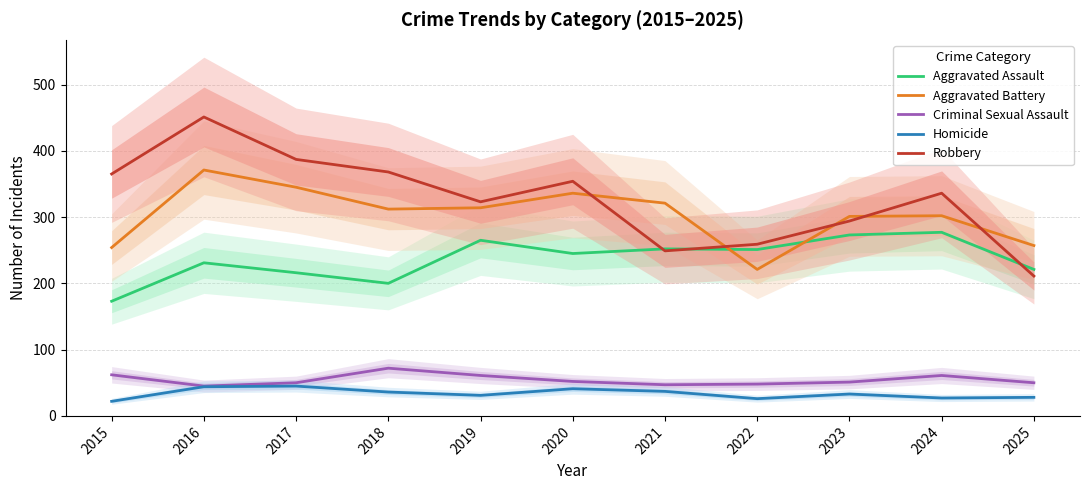

The Aggravated Assault series shows 74 at 2021. True or false?

False